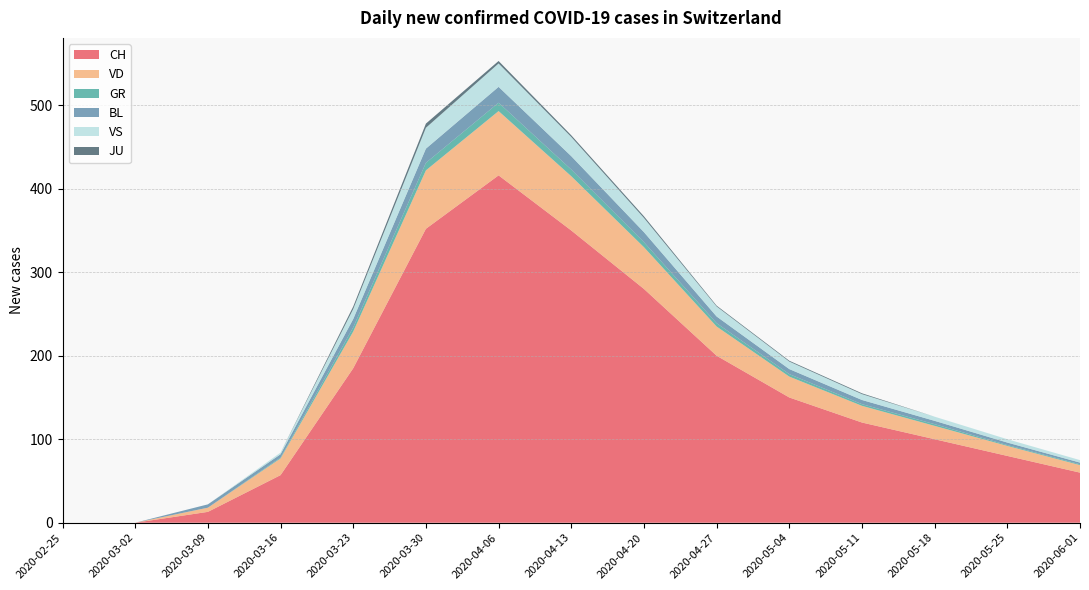

Reading left to right, extract all data points from this chart.

CH: 0	0	13	57	185	352	416	350	280	200	150	120	100	80	60
VD: 0	0	5	20	44	70	77	65	50	35	25	20	16	12	9
GR: 0	0	0	1	5	9	10	8	6	4	3	2	2	1	1
BL: 0	0	4	4	10	17	19	16	12	8	6	5	4	3	2
VS: 0	0	0	2	12	25	28	23	17	12	9	7	5	4	3
JU: 0	0	0	0	3	5	3	2	2	1	1	1	0	0	0